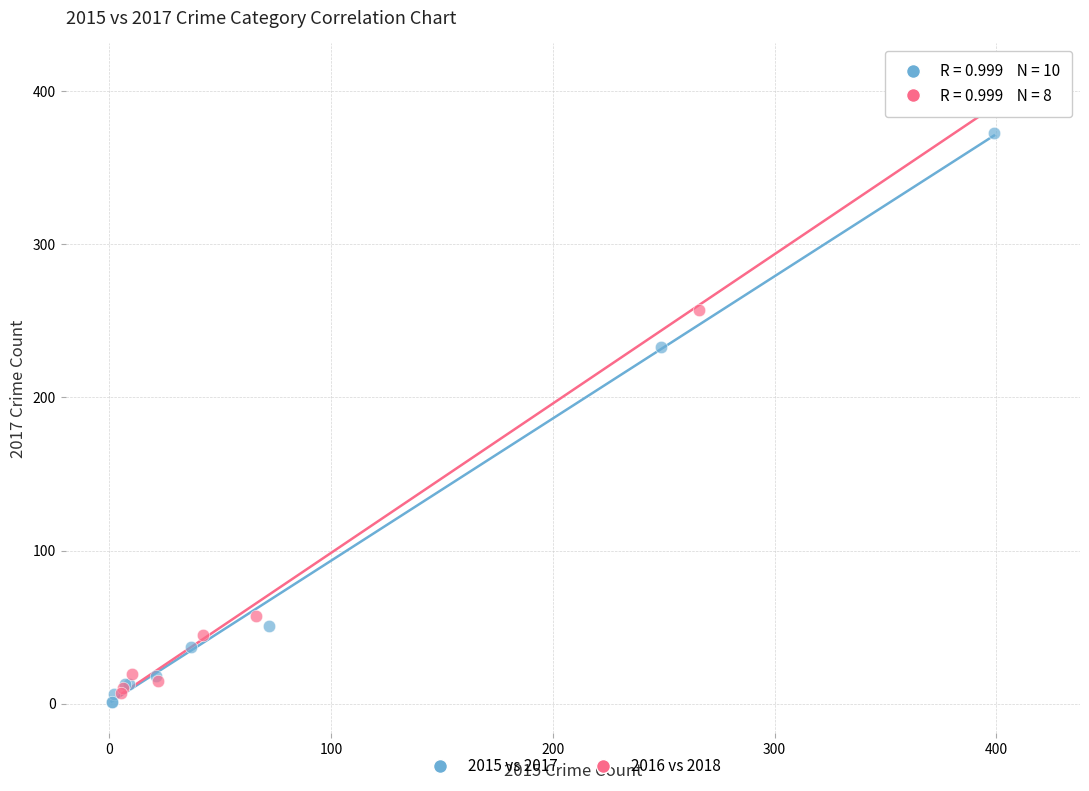

Which series contains the highest Y value?

2016 vs 2018